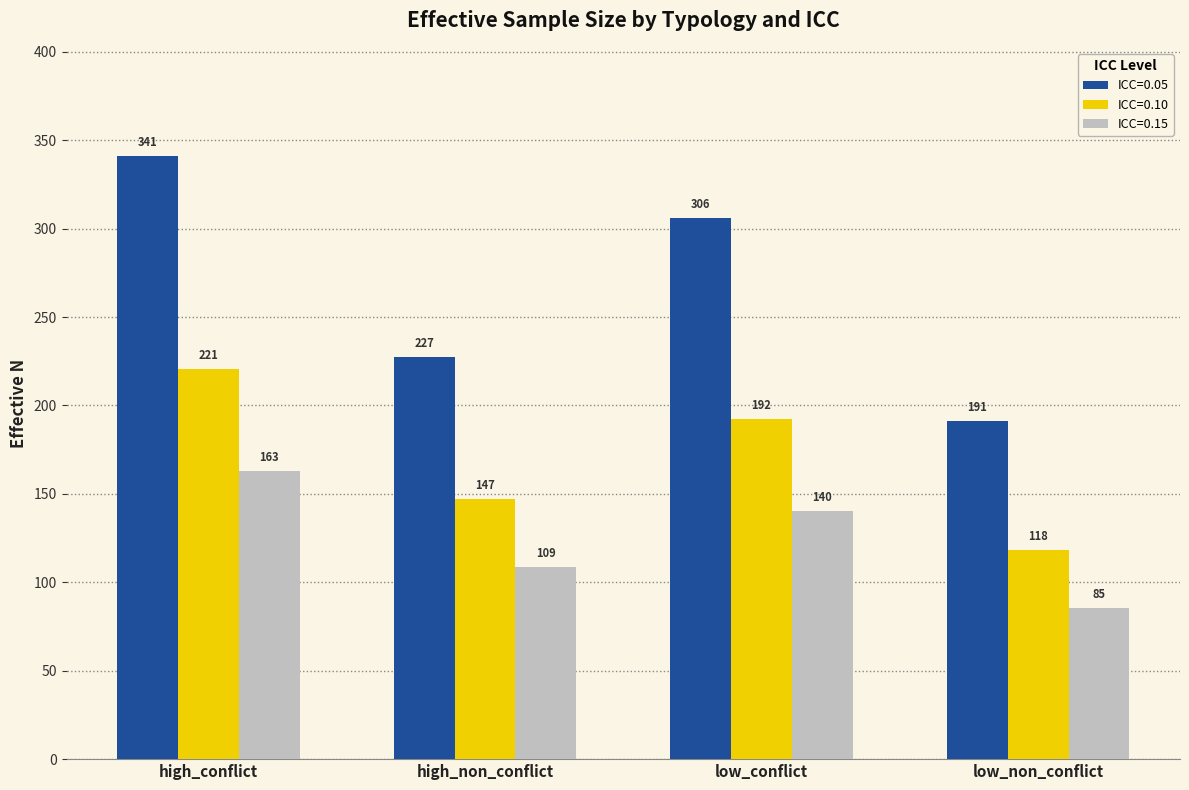

What are all the series names shown in the legend?

ICC=0.05, ICC=0.10, ICC=0.15